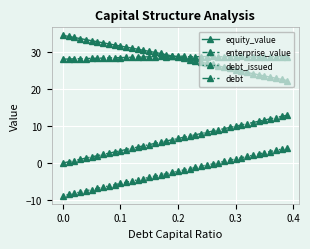

What is the maximum value shown in the chart?

34.6